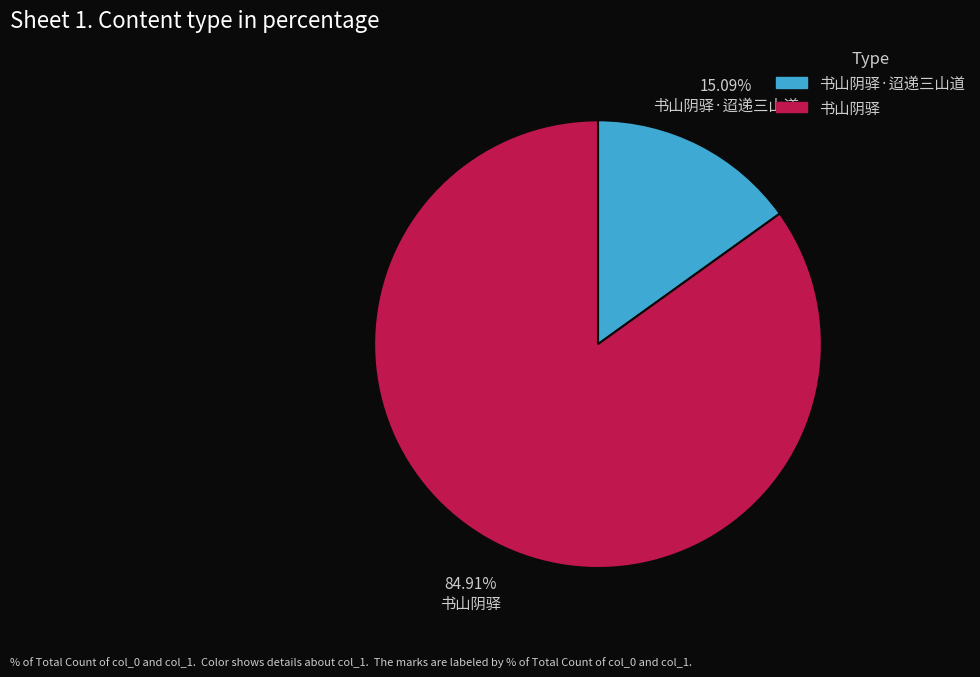

To the nearest percent, what percentage of the pie is 书山阴驿?

85%